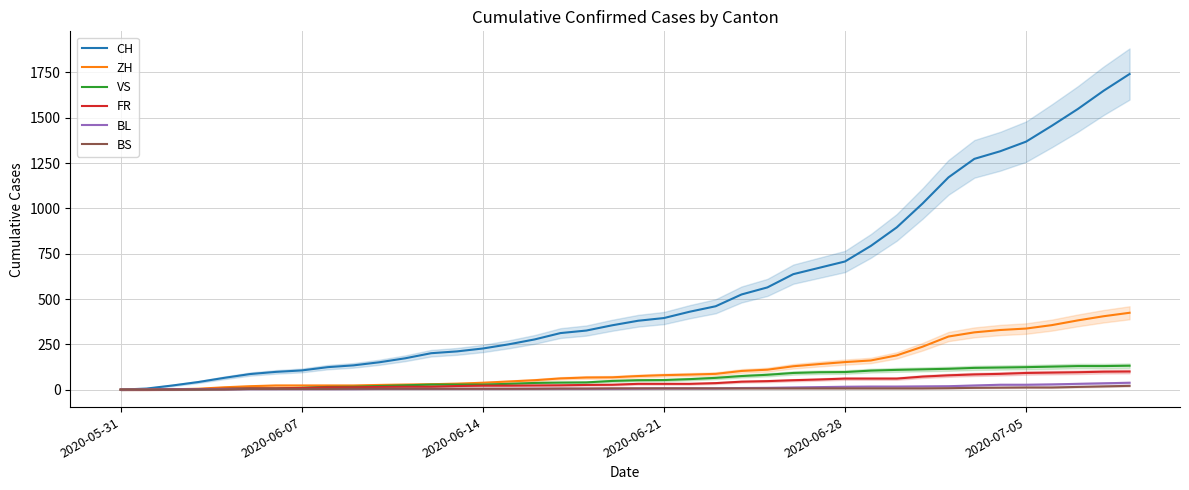

What are all the series names shown in the legend?

CH, ZH, VS, FR, BL, BS